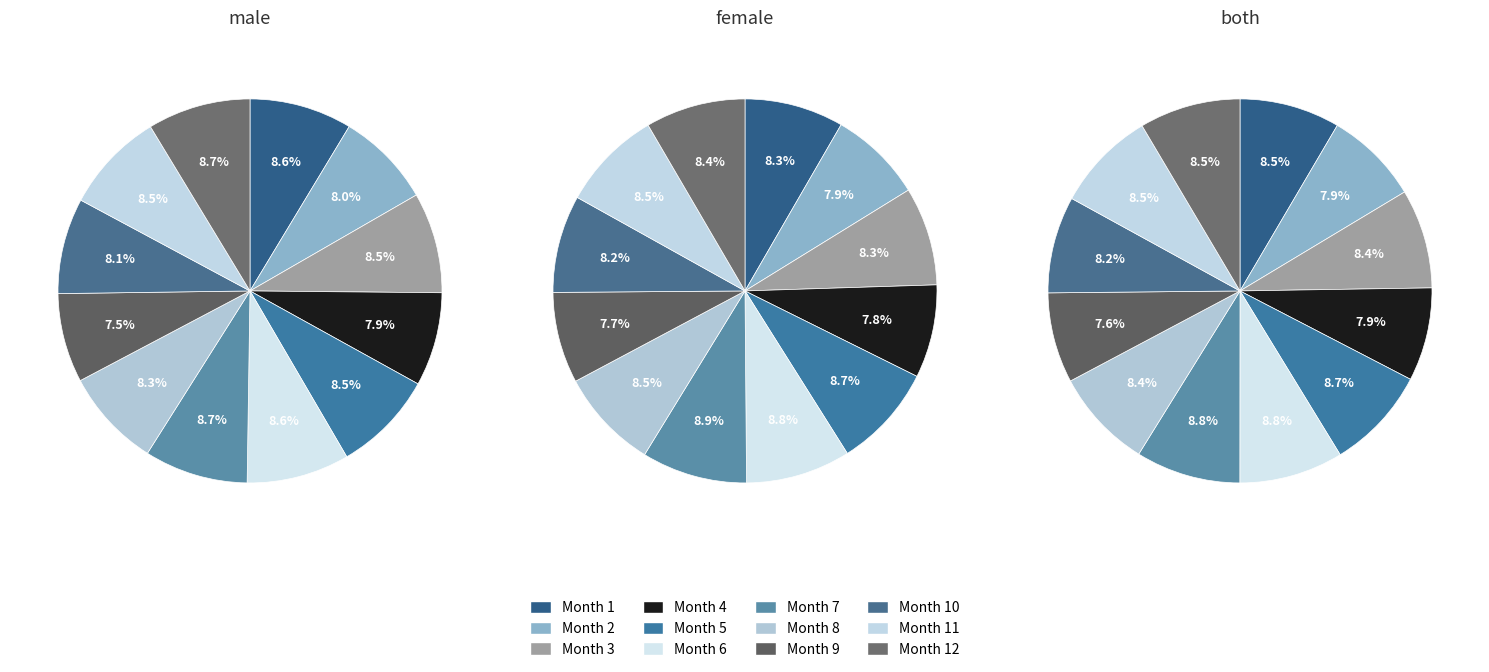

Which series has the widest spread of values?

both